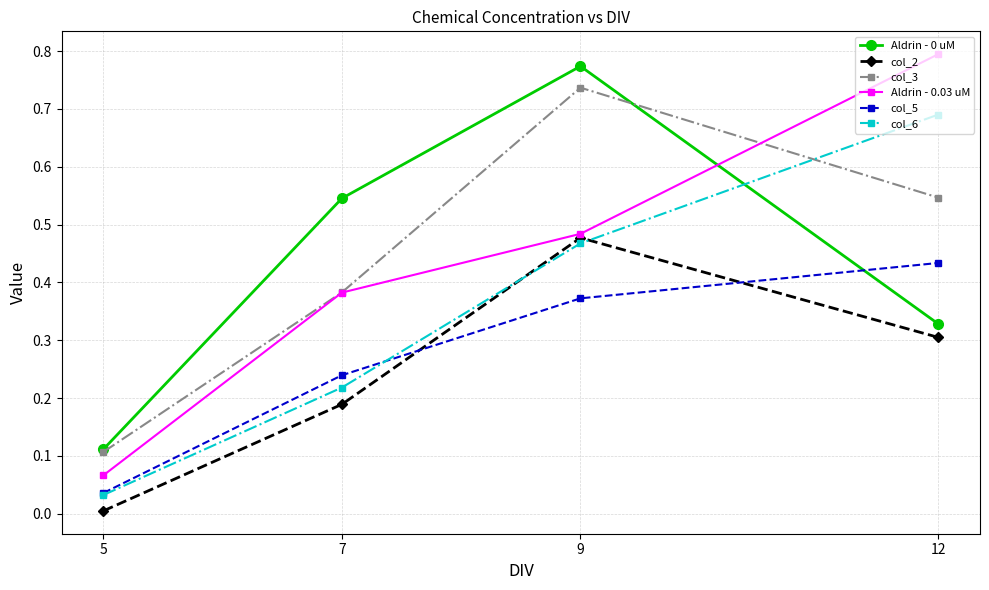

Which label corresponds to the smallest value in the chart?

5